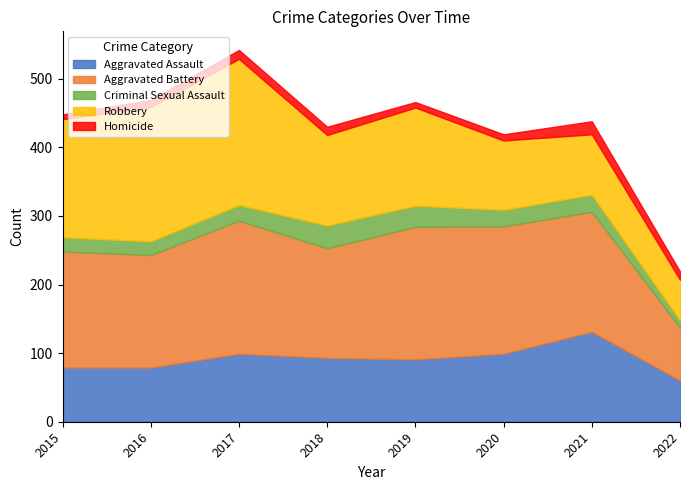

Which series has the largest total across all categories?

Aggravated Battery